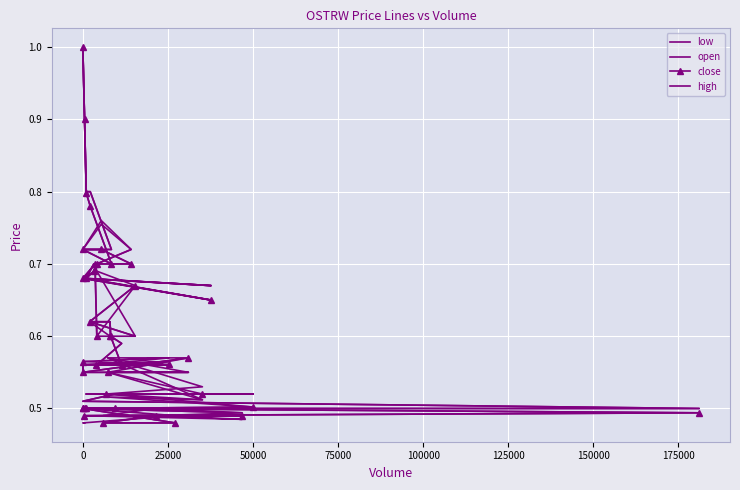

What is the average value of the high series?

0.6